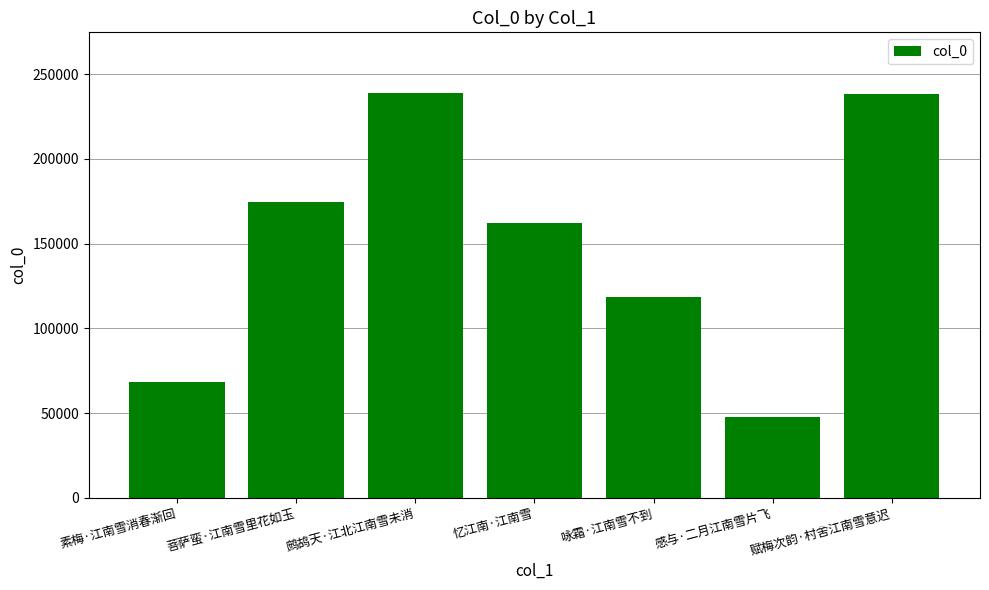

What is the value of the 2nd bar from the left?

174793